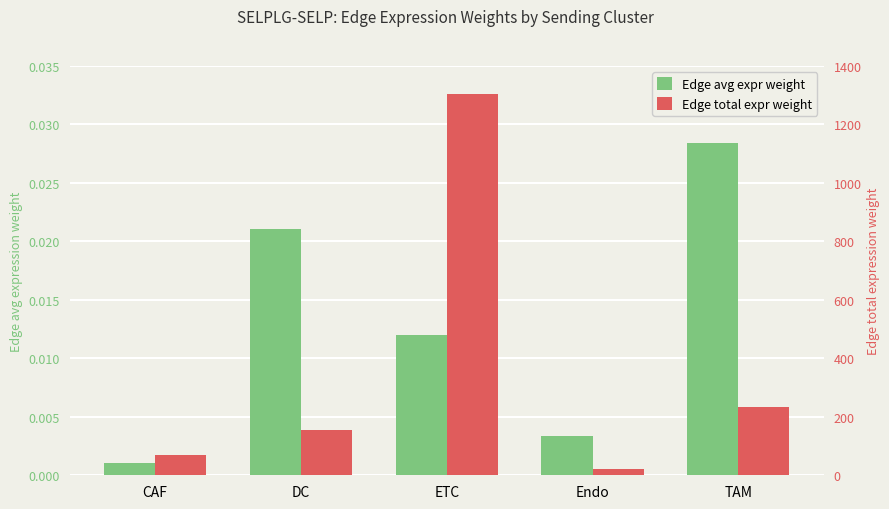

How many groups of bars are there?

5